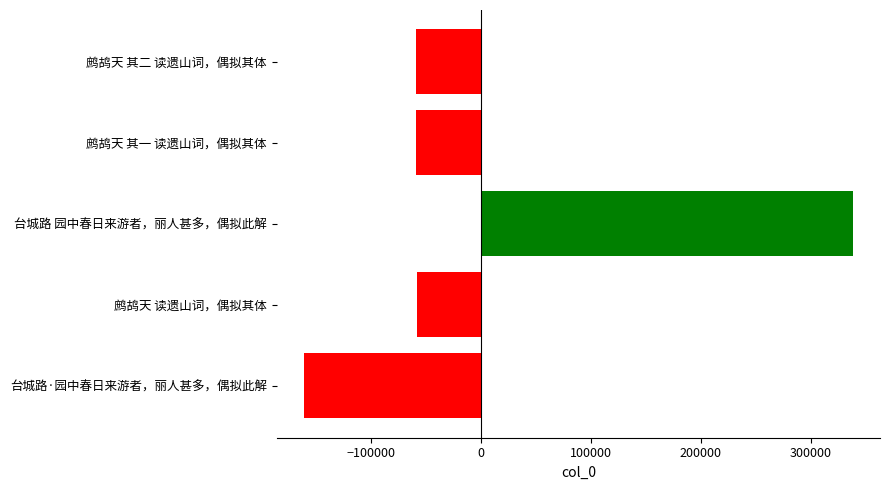

Does the chart contain stacked bars?

No